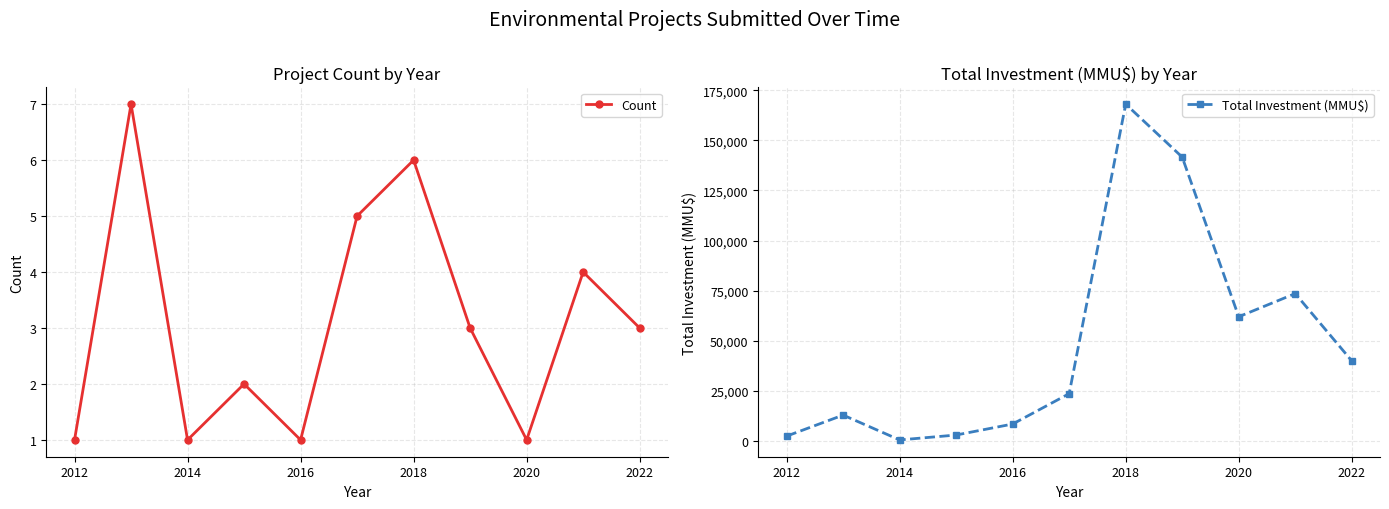

List the series in order of their overall mean, highest first.

Total Investment (MMU$), Count